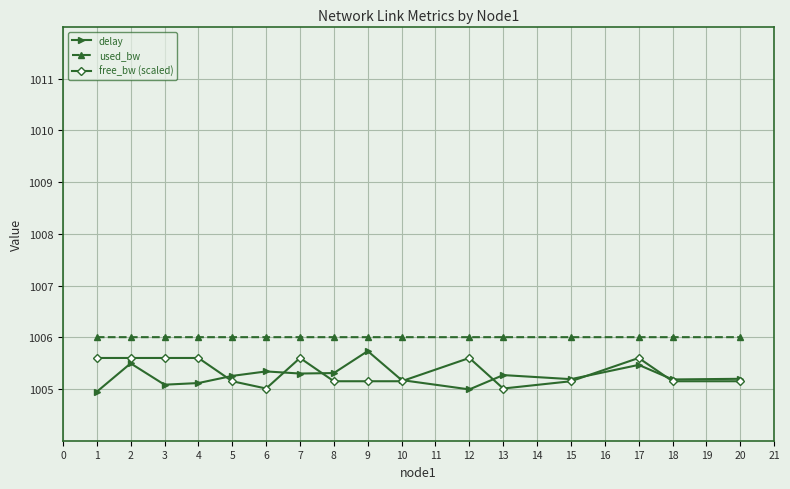

True or false: used_bw has more than 1 interior local peaks.

True